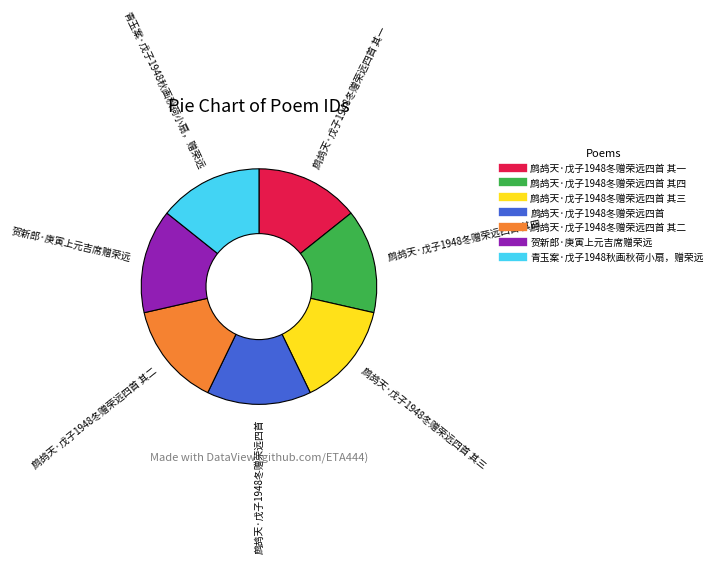

How many segments does this pie chart have?

7